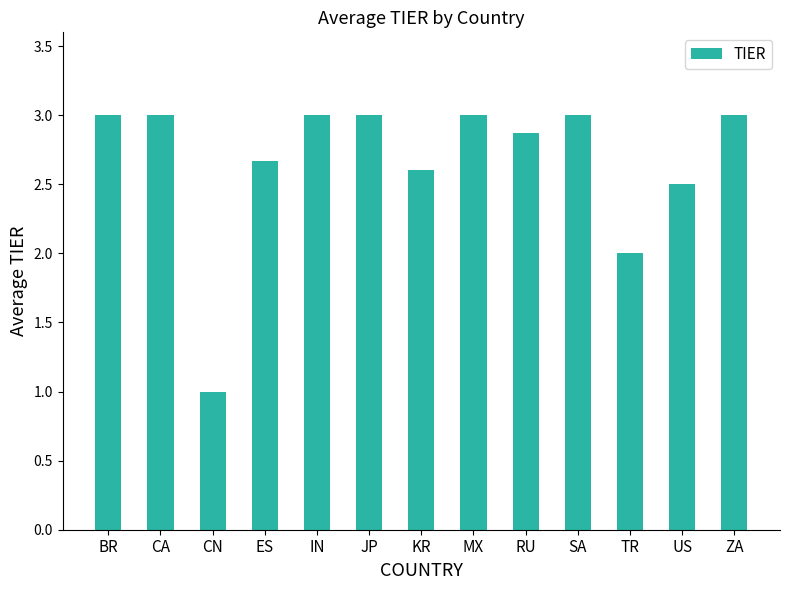

Which has a higher value, MX or TR?

MX